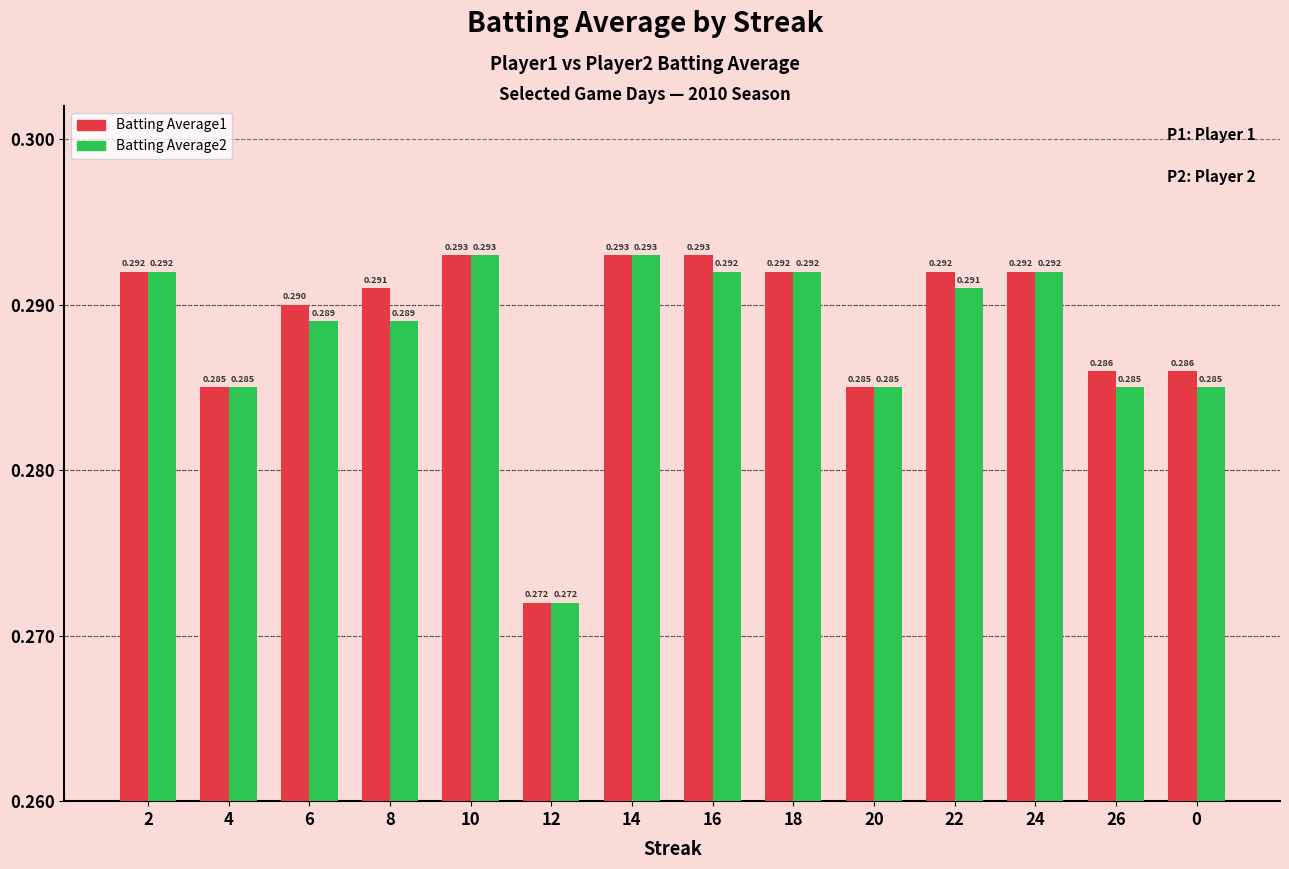

The value of Batting Average1 at 12 is 0.5. True or false?

False